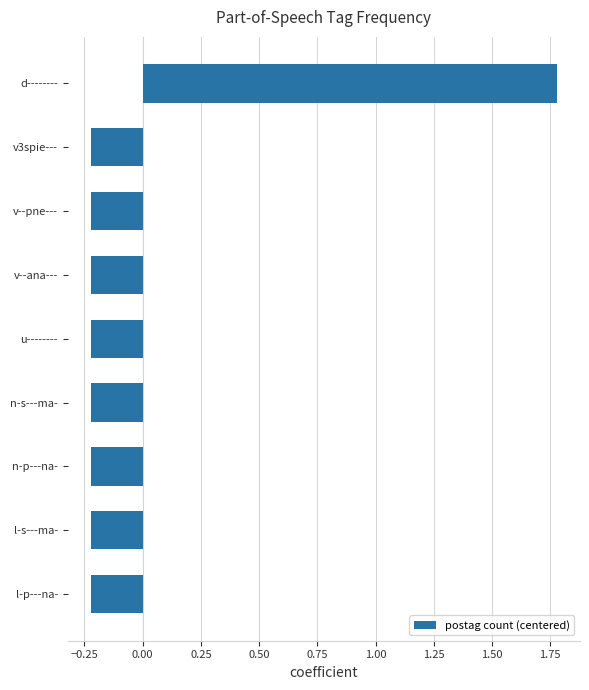

Which category has the highest value across all series?

d--------